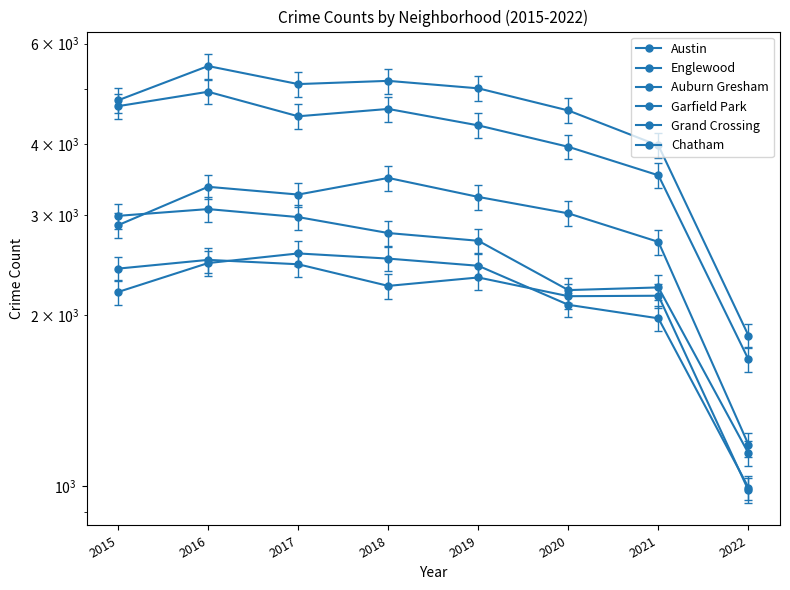

How many lines are shown in the chart?

6